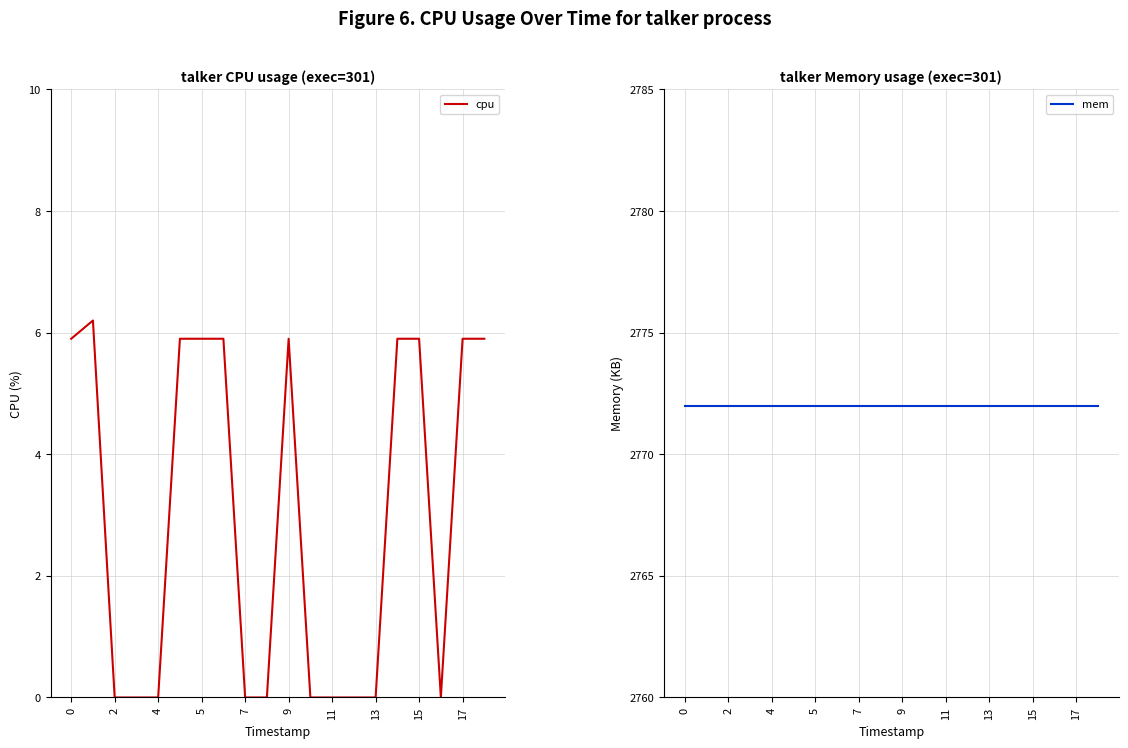

Reading left to right, what are all the values shown in this chart?

cpu: 5.9	6.2	0.0	0.0	0.0	5.9	5.9	5.9	0.0	0.0	5.9	0.0	0.0	0.0	0.0	5.9	5.9	0.0	5.9	5.9
mem: 2772.0	2772.0	2772.0	2772.0	2772.0	2772.0	2772.0	2772.0	2772.0	2772.0	2772.0	2772.0	2772.0	2772.0	2772.0	2772.0	2772.0	2772.0	2772.0	2772.0